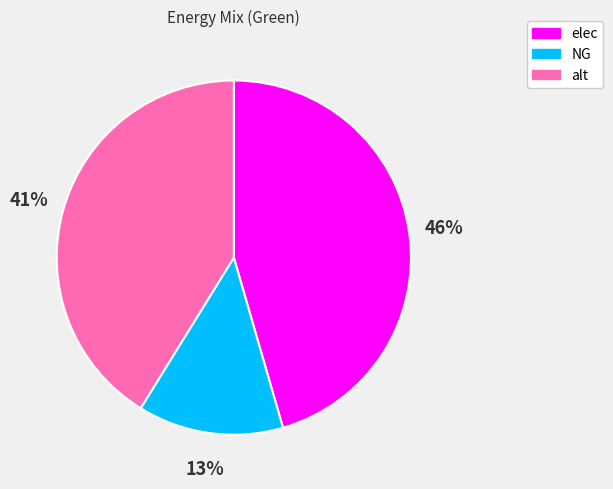

Which has a higher value, elec or alt?

elec